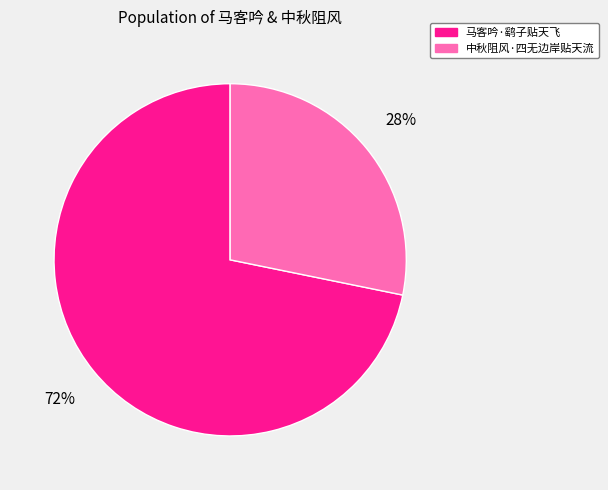

To the nearest percent, what percentage of the pie is 马客吟·鹞子贴天飞?

72%